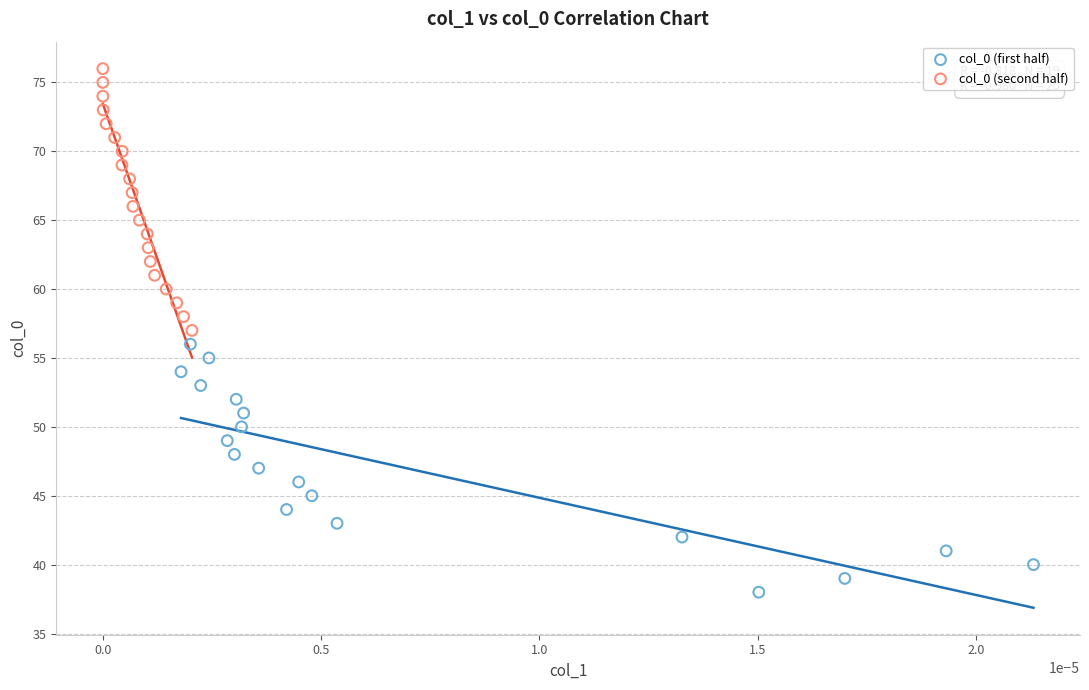

What are all the series names shown in the legend?

col_0 (first half), col_0 (second half)